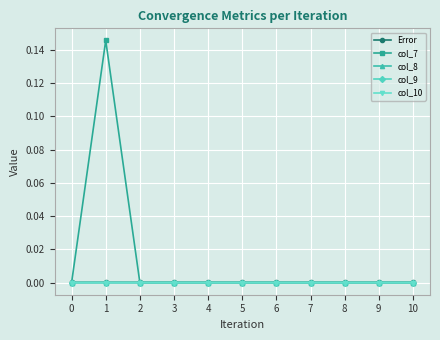

How many categories are shown in the chart?

11